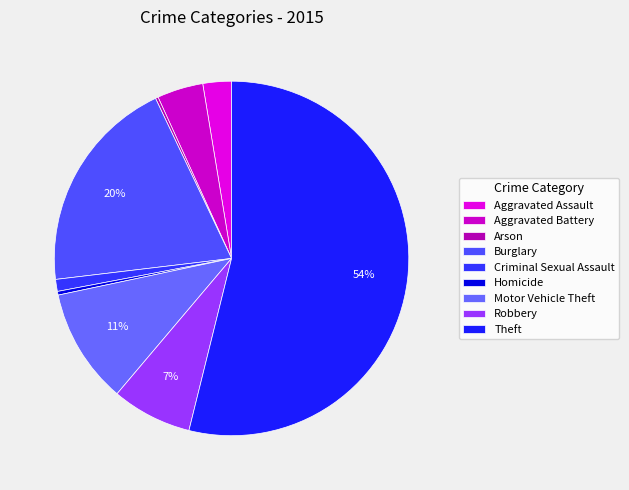

How much of the chart is everything except Homicide?

99.7%